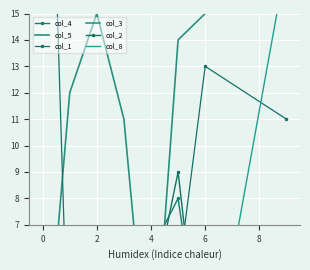

What is the difference between the maximum and second lowest values in the col_5 series?

16